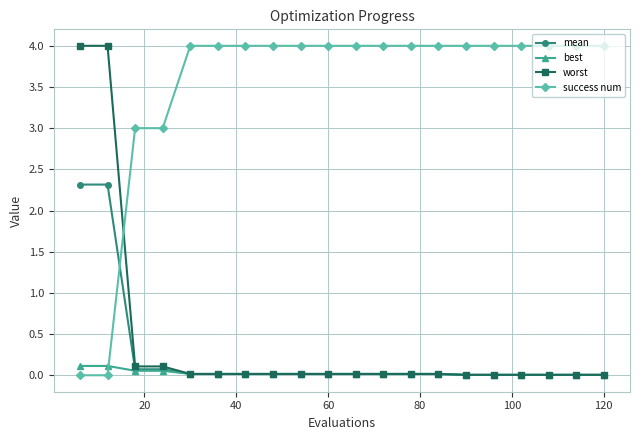

Which series has the largest total across all categories?

success num